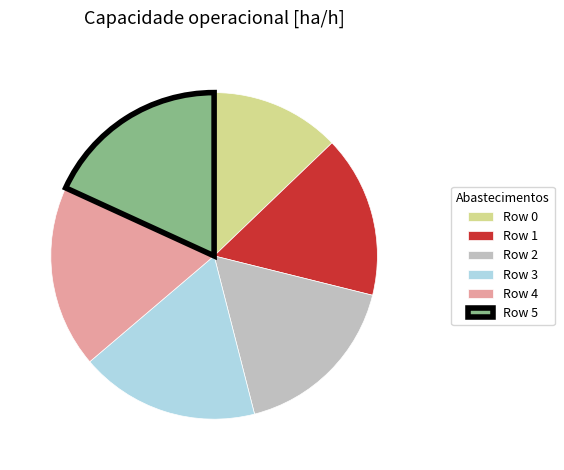

Which category has the smallest portion of the pie?

Row 0